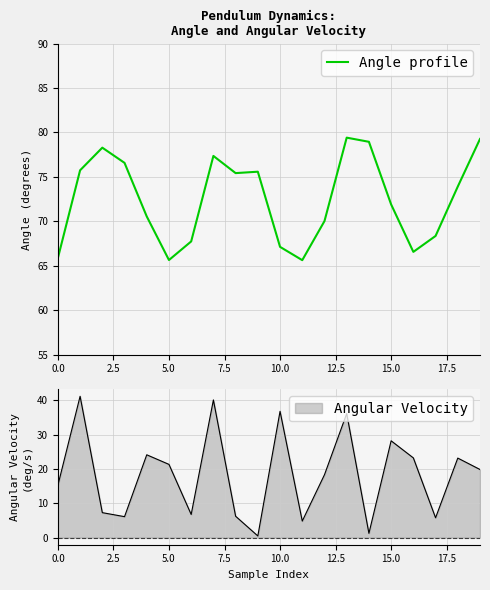

What is the minimum value shown in the chart?

65.6